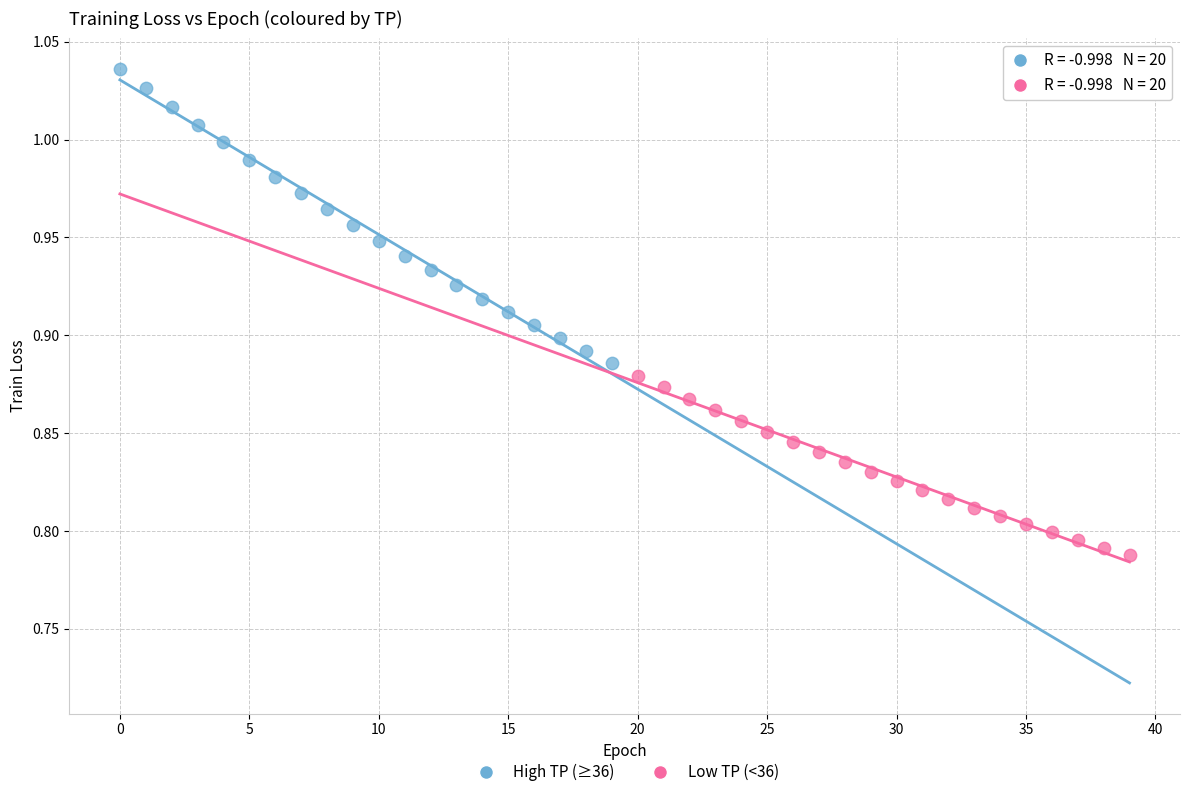

Which series has the widest spread of Y values?

High TP (≥36)